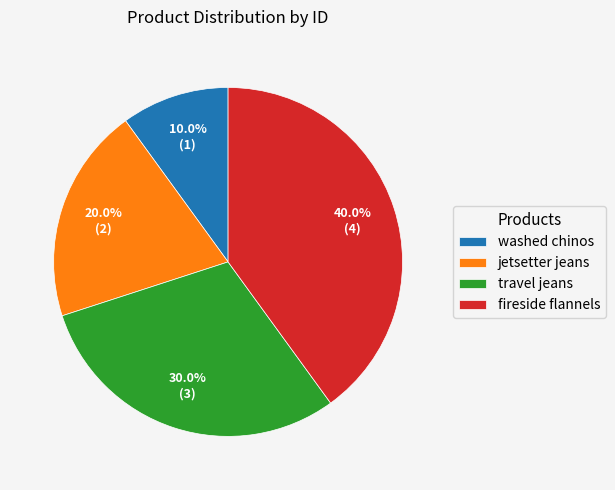

To the nearest percent, what portion does travel jeans represent?

30%